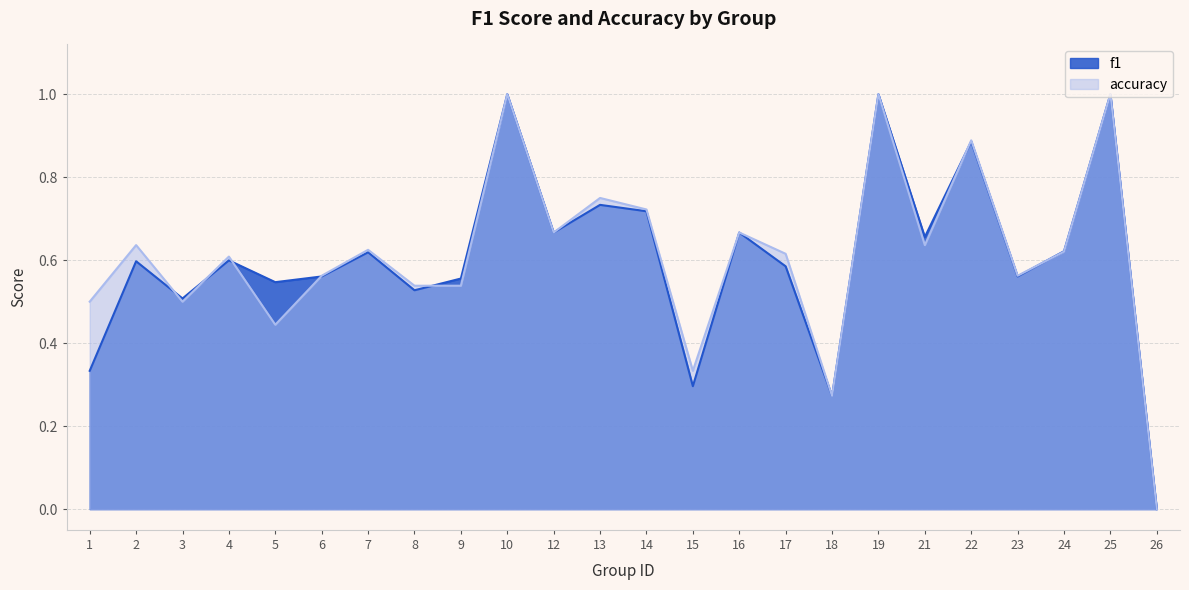

Between 5 and 23, which is larger?

23